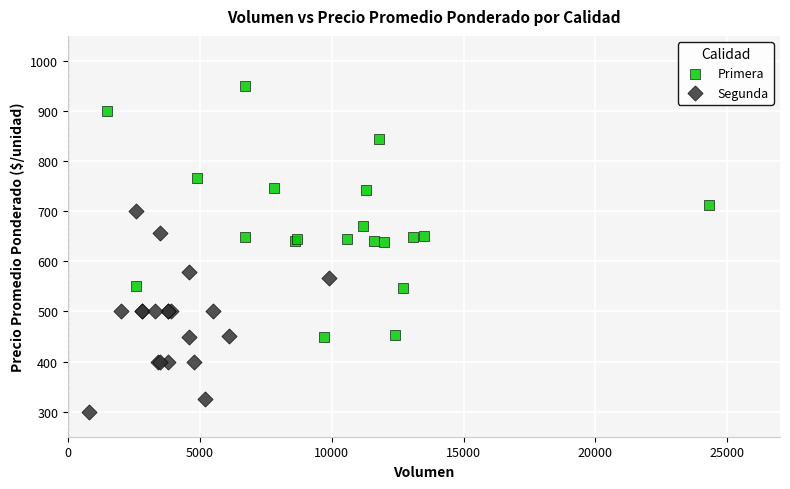

Which series has the largest Y range (max minus min)?

Primera